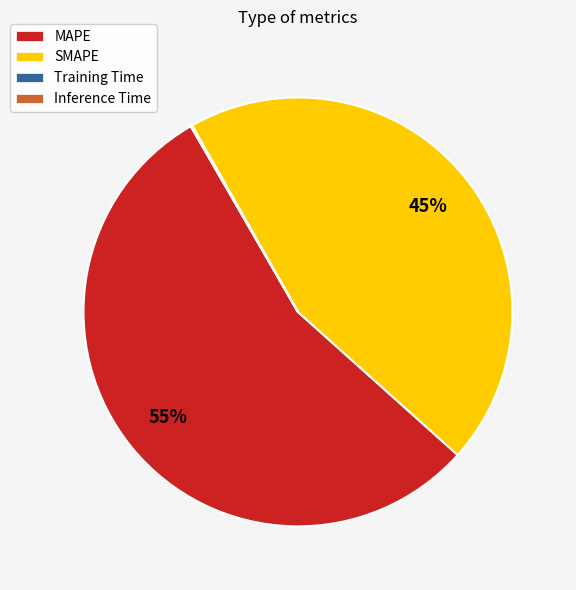

To the nearest percent, what is the difference between the largest and smallest slice percentages?

55%